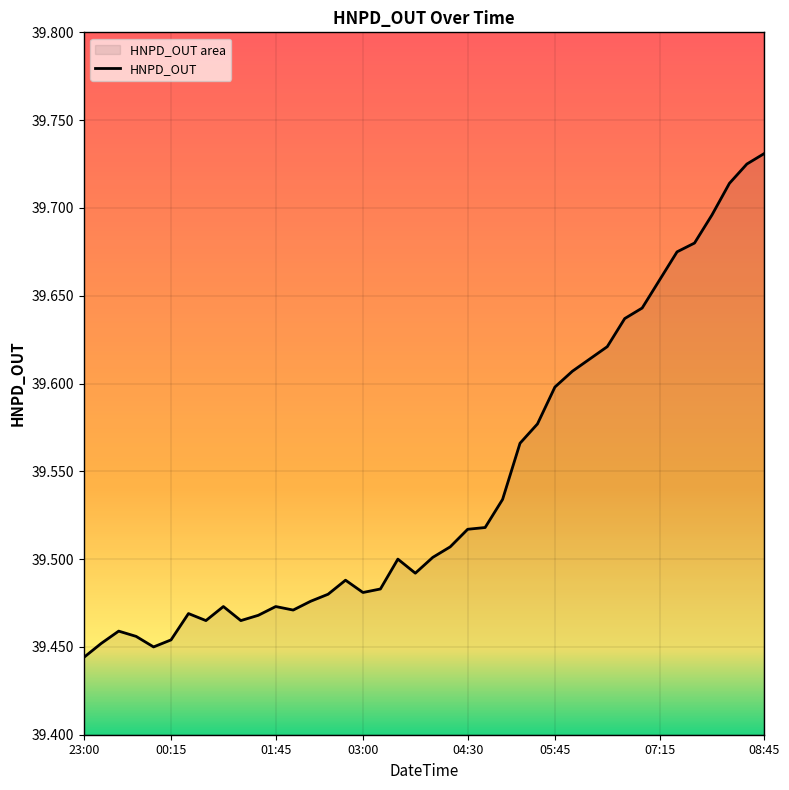

What is the label of the 18th point from the right?

04:30